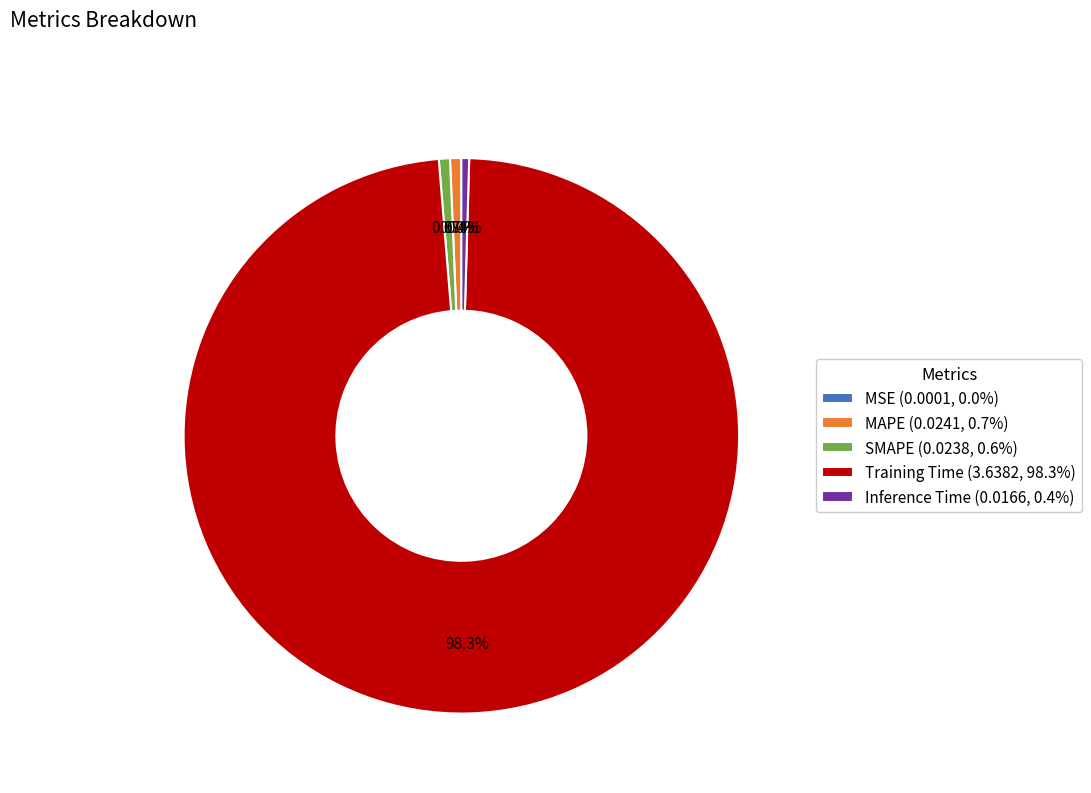

What portion of the pie excludes MAPE (0.0241, 0.7%)?

99.3%